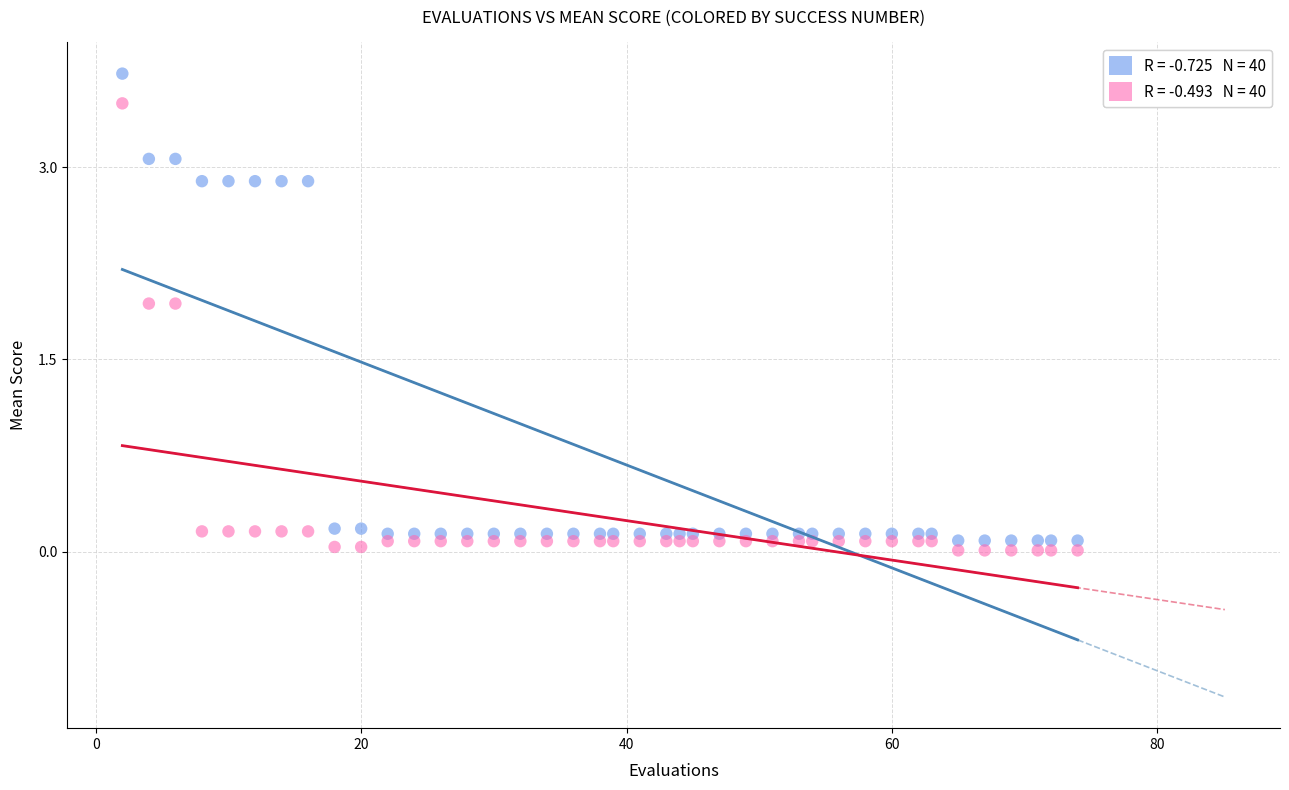

Across all data points, what is the range of Y values (max minus min)?

3.7